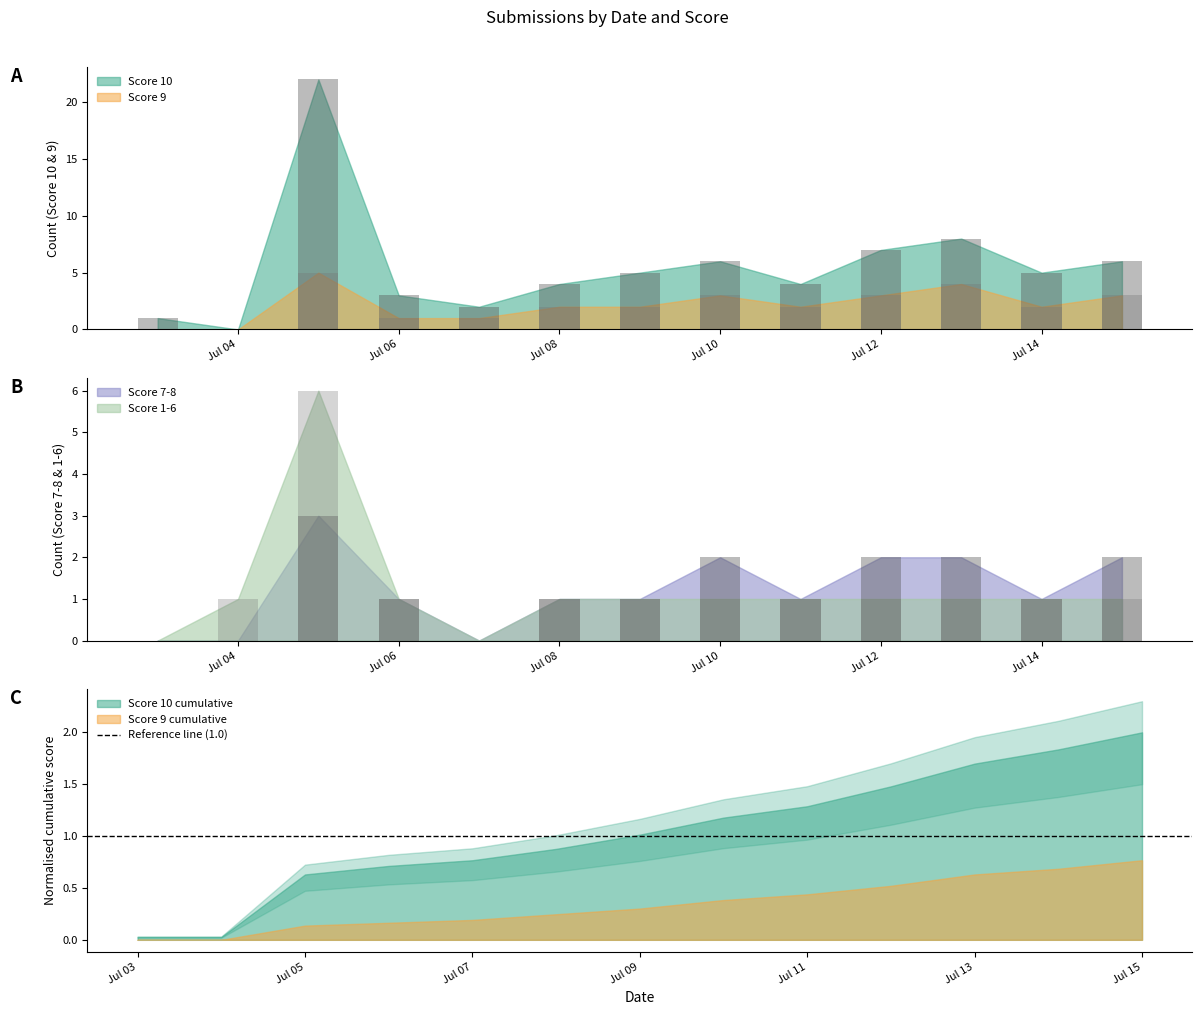

Is it true that Score 1-6 equals 2 at Jul 14?

False